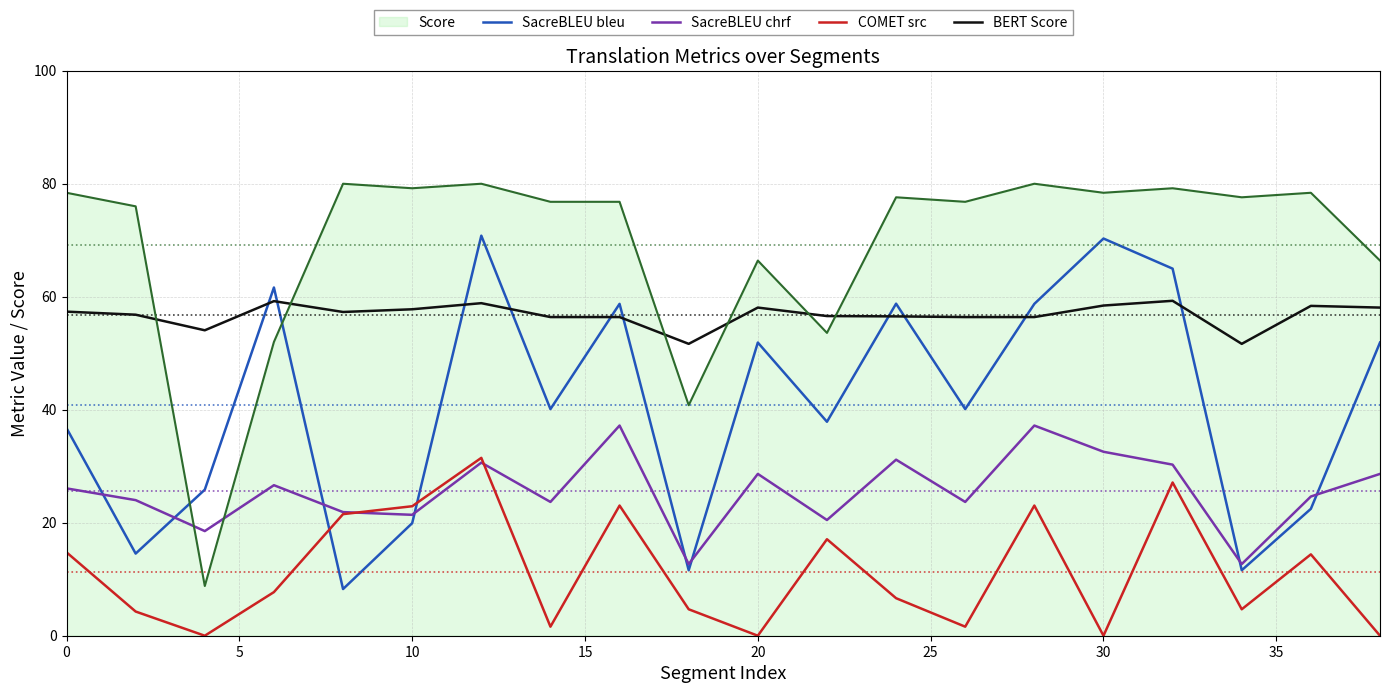

Rank the series by their average value, from highest to lowest.

Score, BERT Score, SacreBLEU bleu, SacreBLEU chrf, COMET src